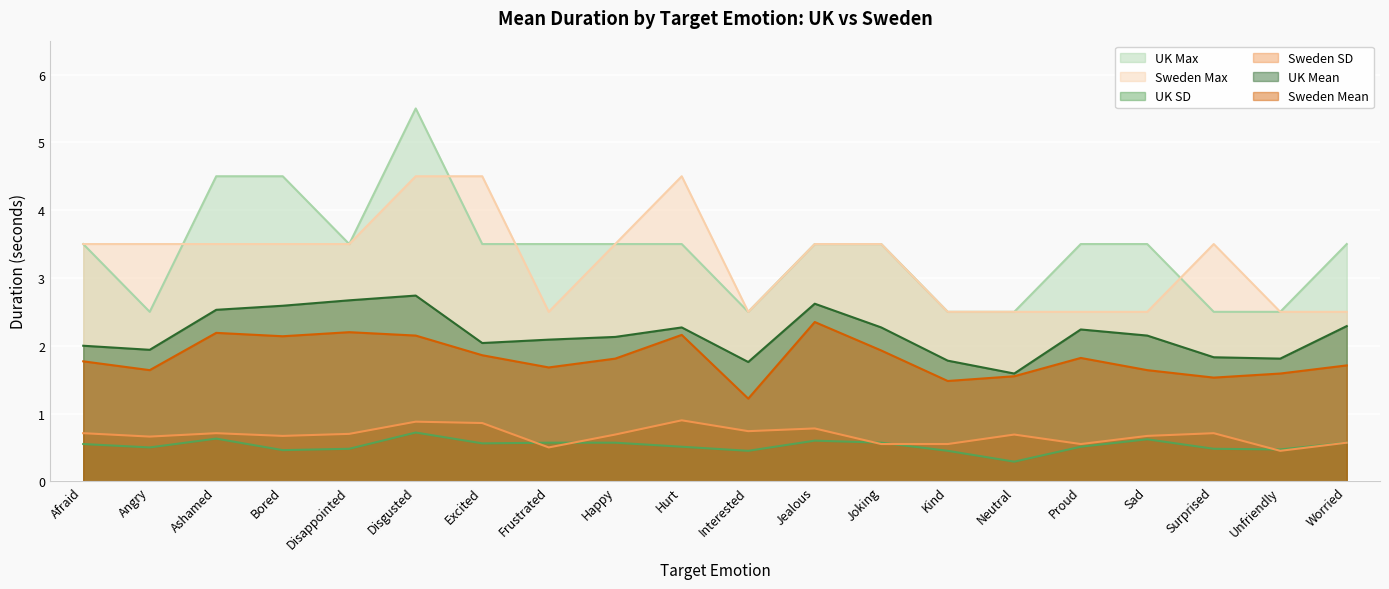

List the series in order of their peak value, lowest first.

UK SD, Sweden SD, Sweden Mean, UK Mean, Sweden Max, UK Max